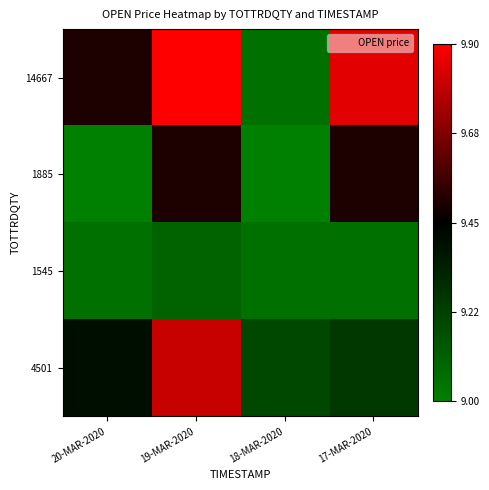

How many distinct data groups are displayed?

4